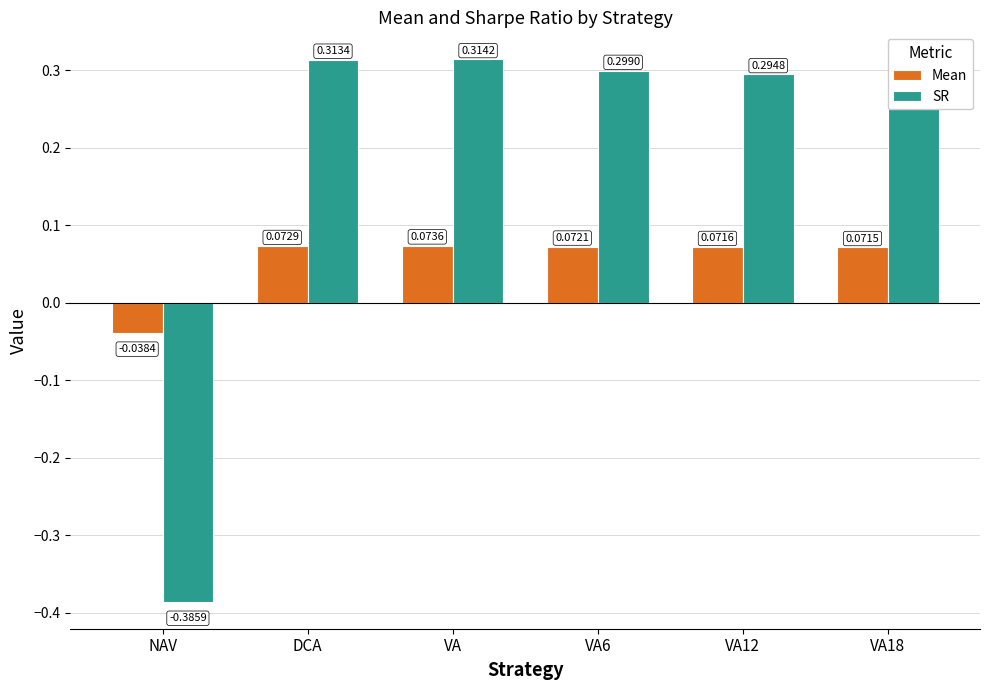

True or false: SR has a value of 0.1 at VA18.

False